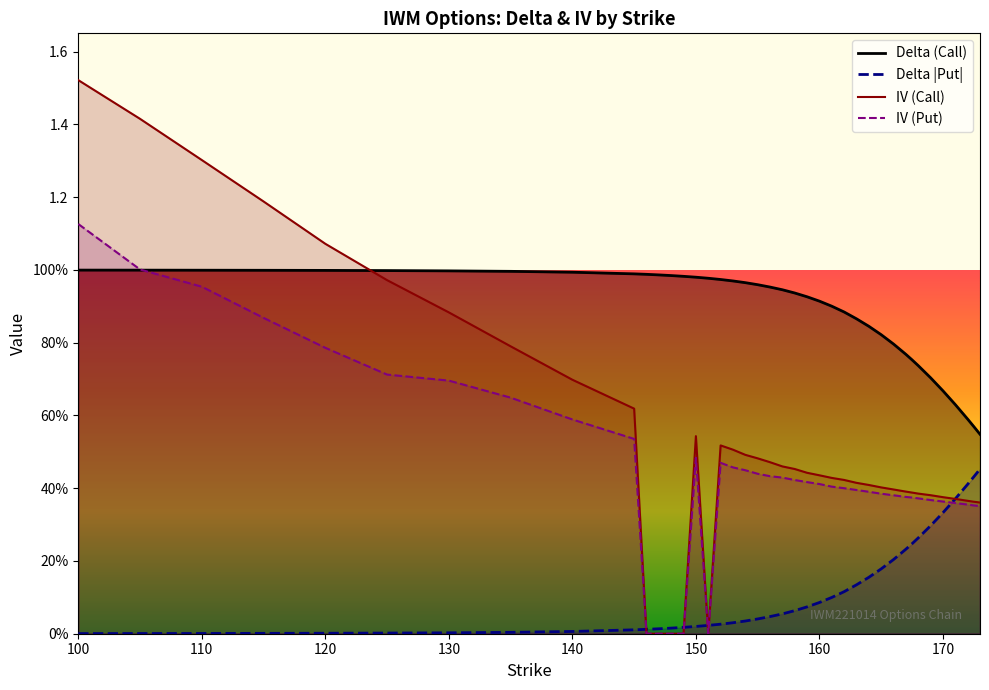

What are all the series names shown in the legend?

Delta (Call), Delta |Put|, IV (Call), IV (Put)